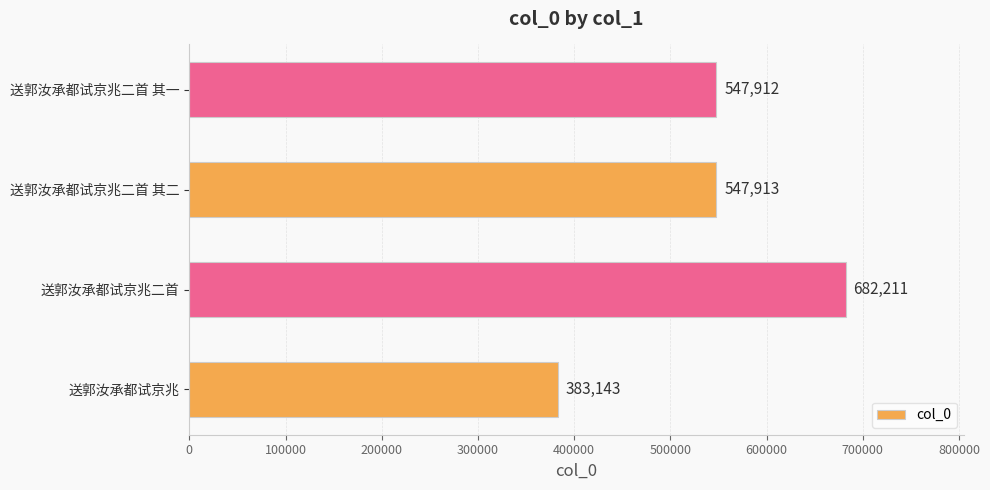

The chart shows a value of 507464 at 送郭汝承都试京兆. True or false?

False